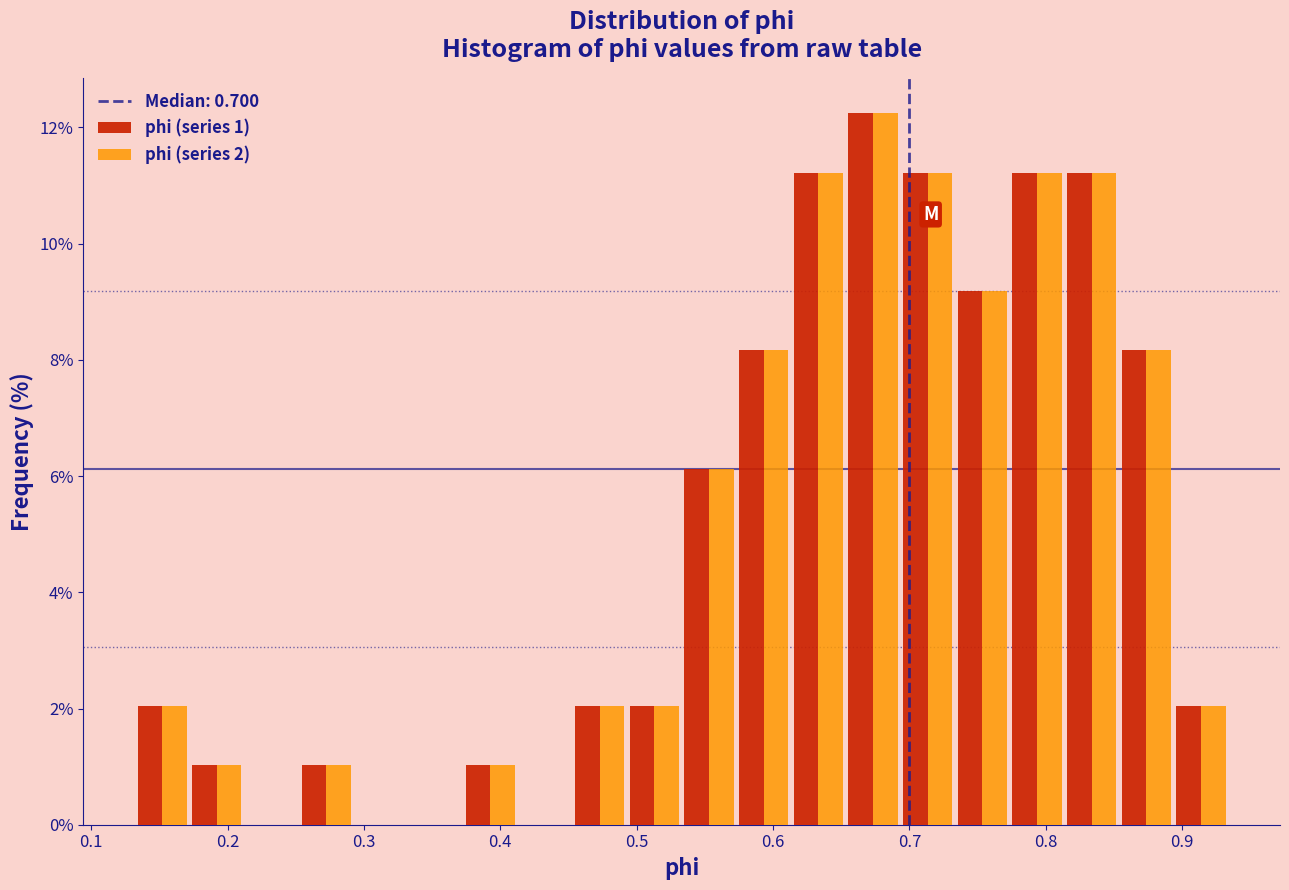

In the phi (series 2) series, which range on the x-axis has the tallest bar?

0.65 to 0.69